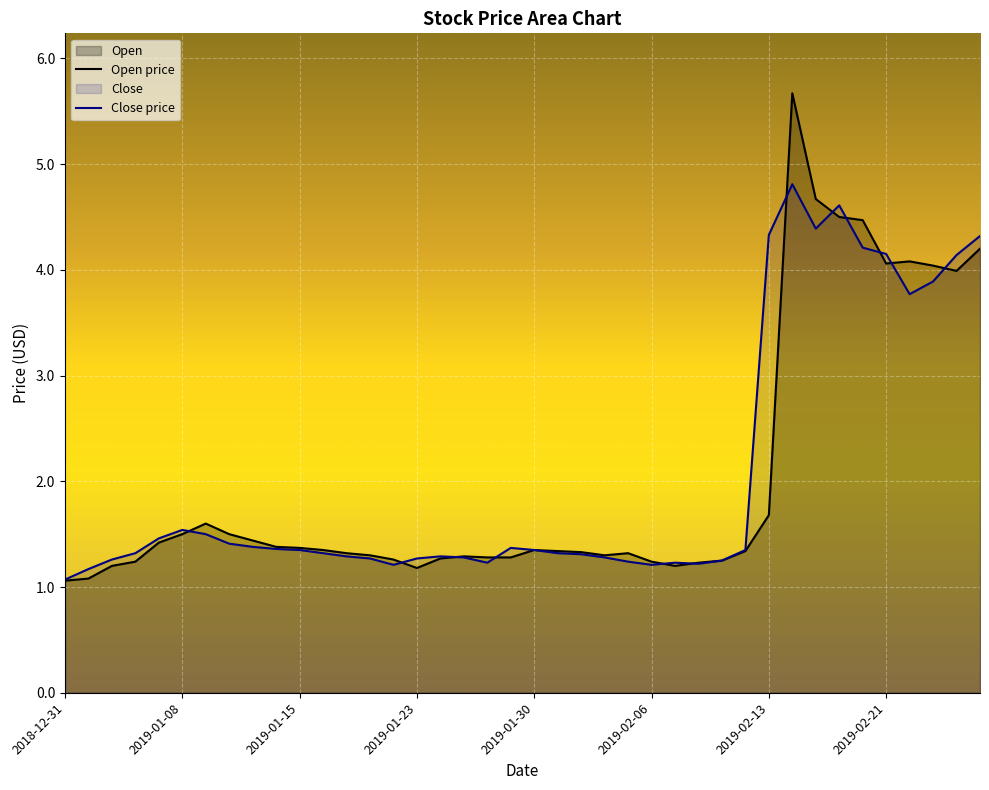

At which label does Open reach its peak?

2019-02-14